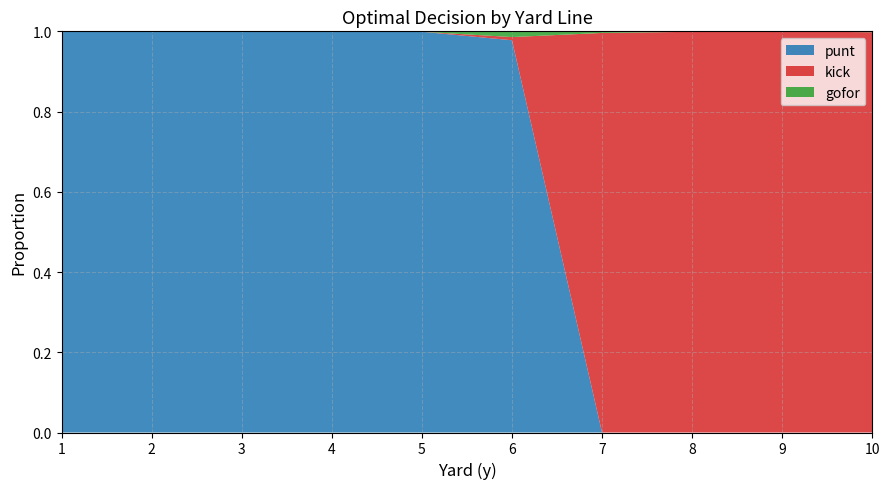

The punt series shows 0.4 at 9. True or false?

False